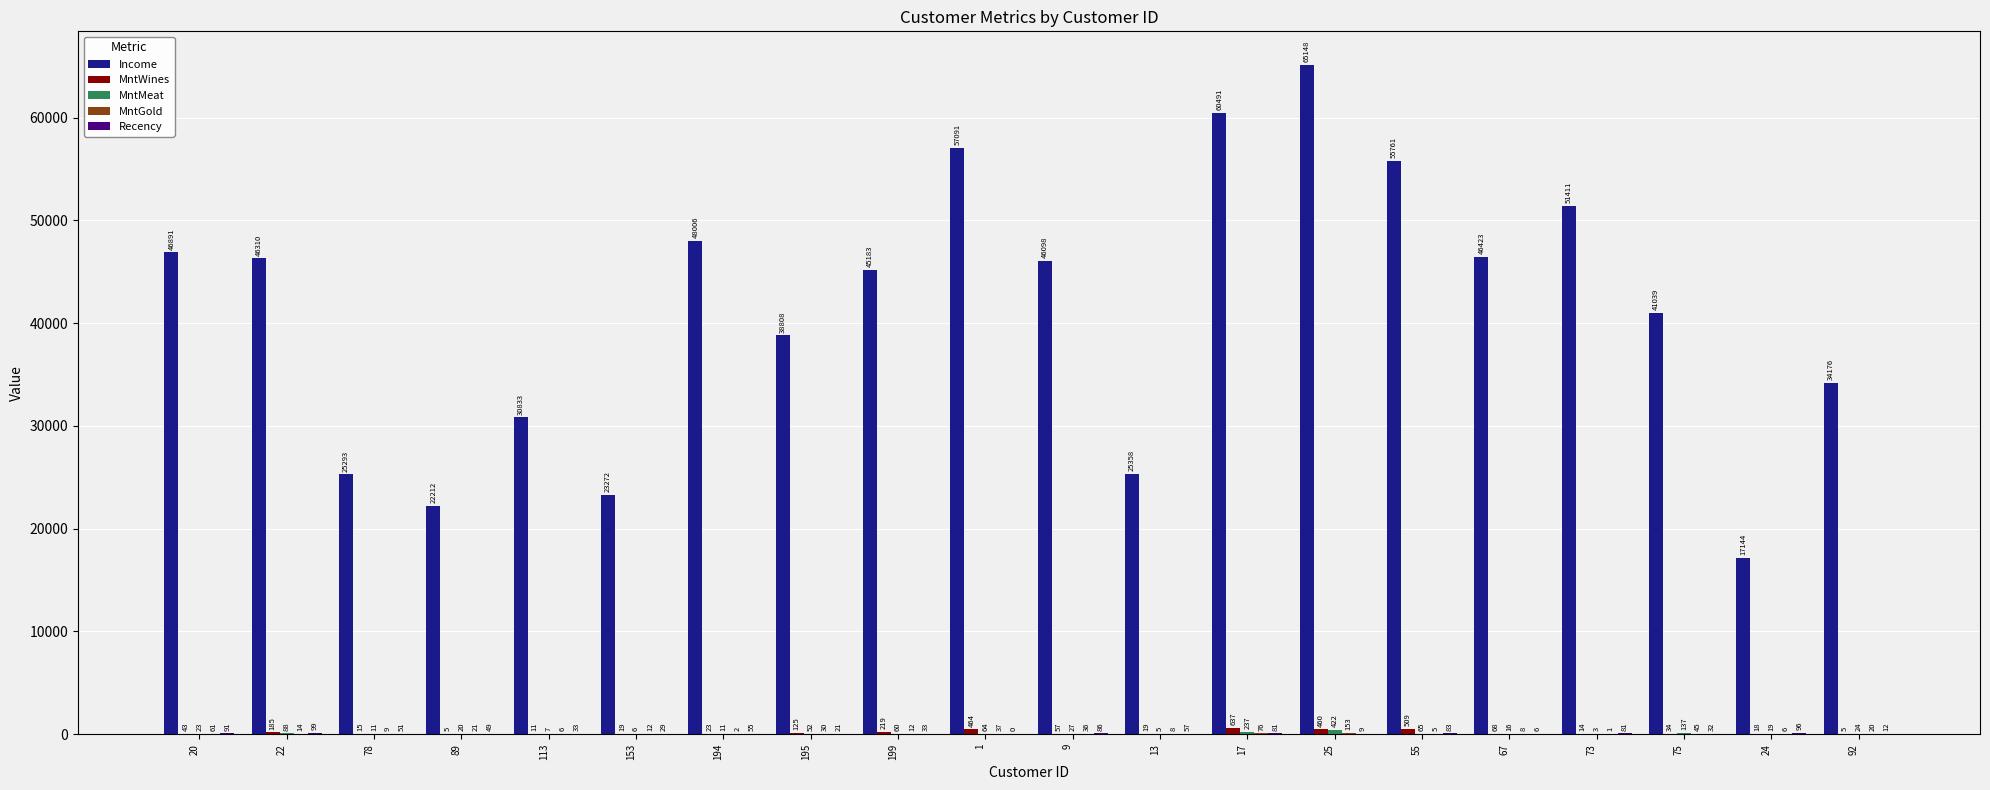

Between 89 and 17, which series saw the biggest shift?

Income